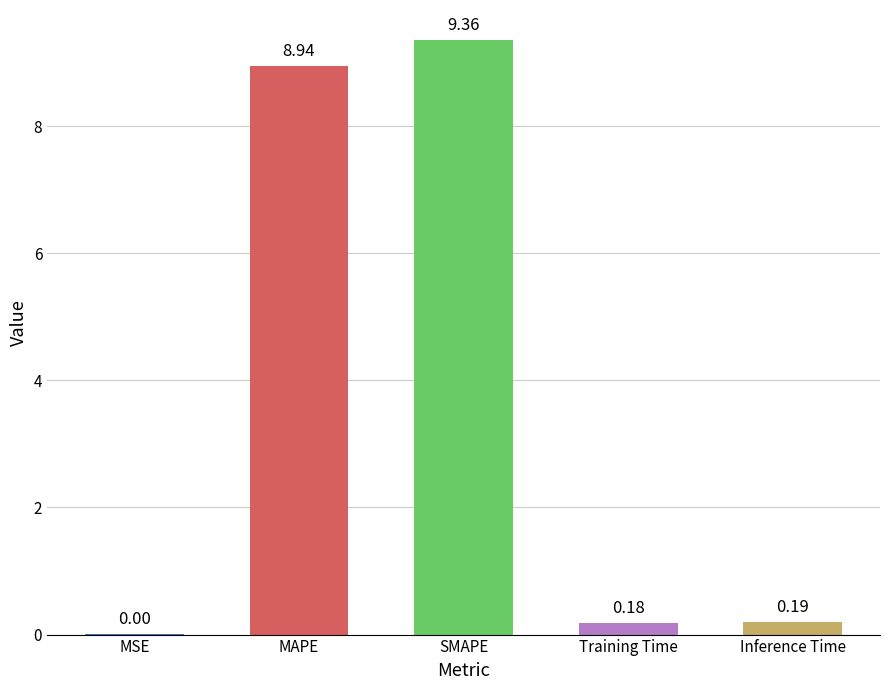

What is the sum of all values?

18.7